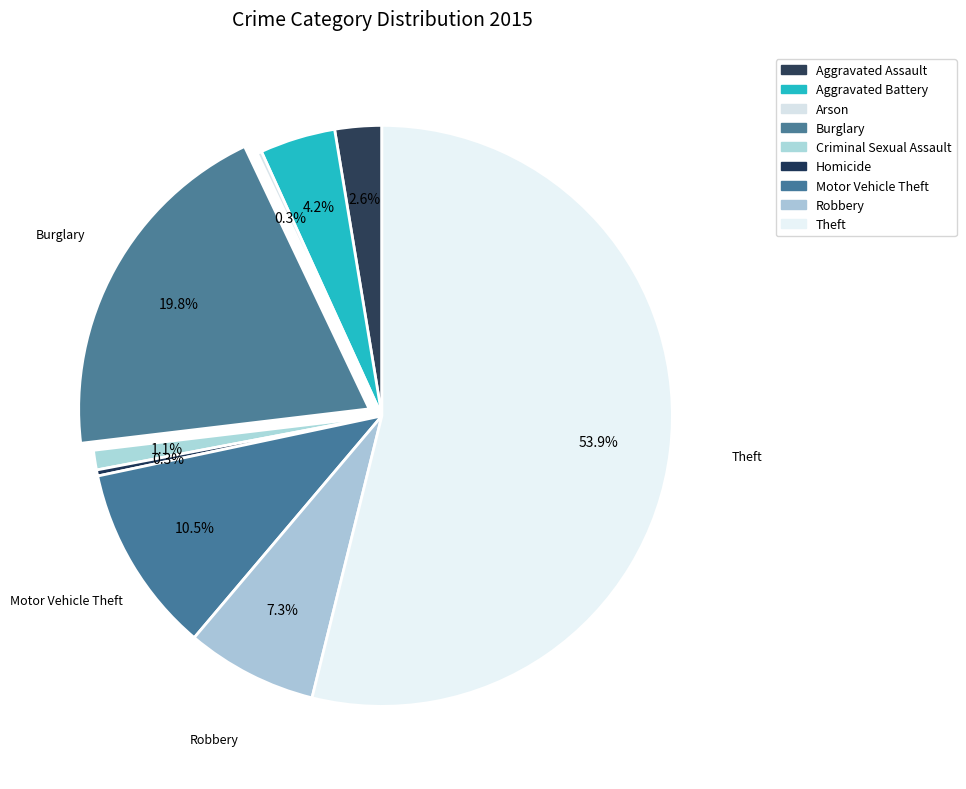

Which category has the smallest portion of the pie?

Arson